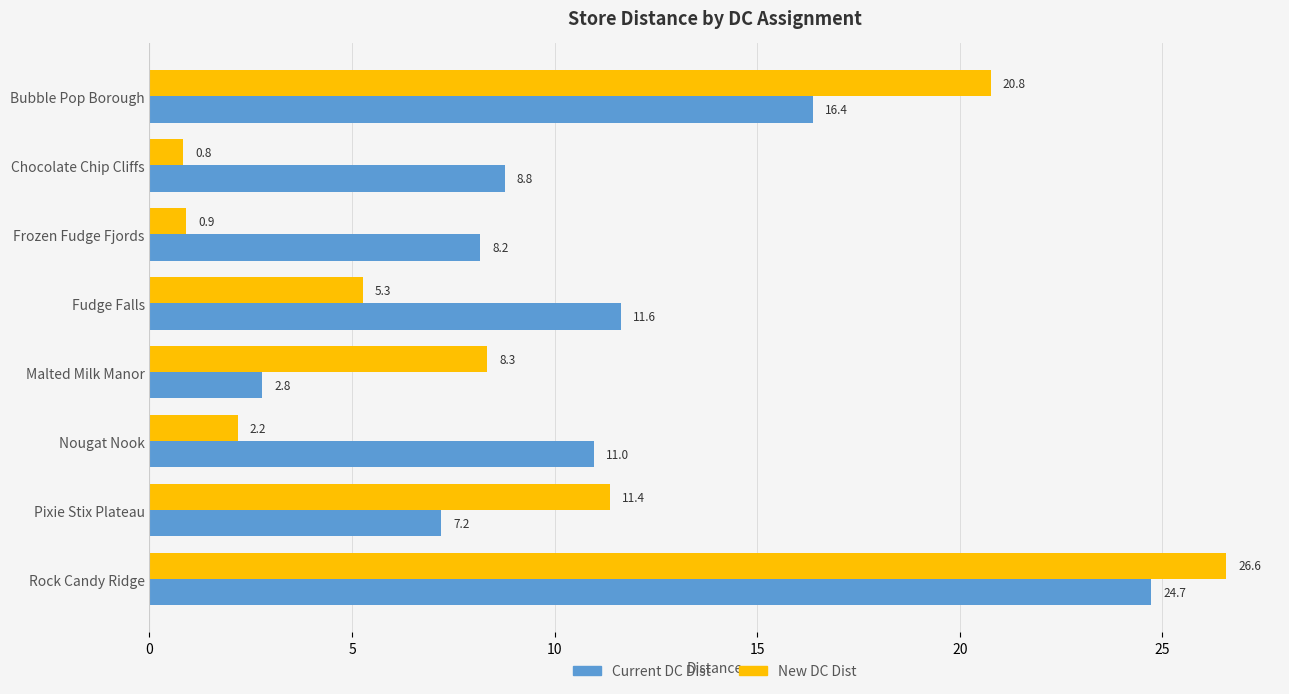

What is the difference between the New DC Dist values at Nougat Nook and Pixie Stix Plateau?

9.2